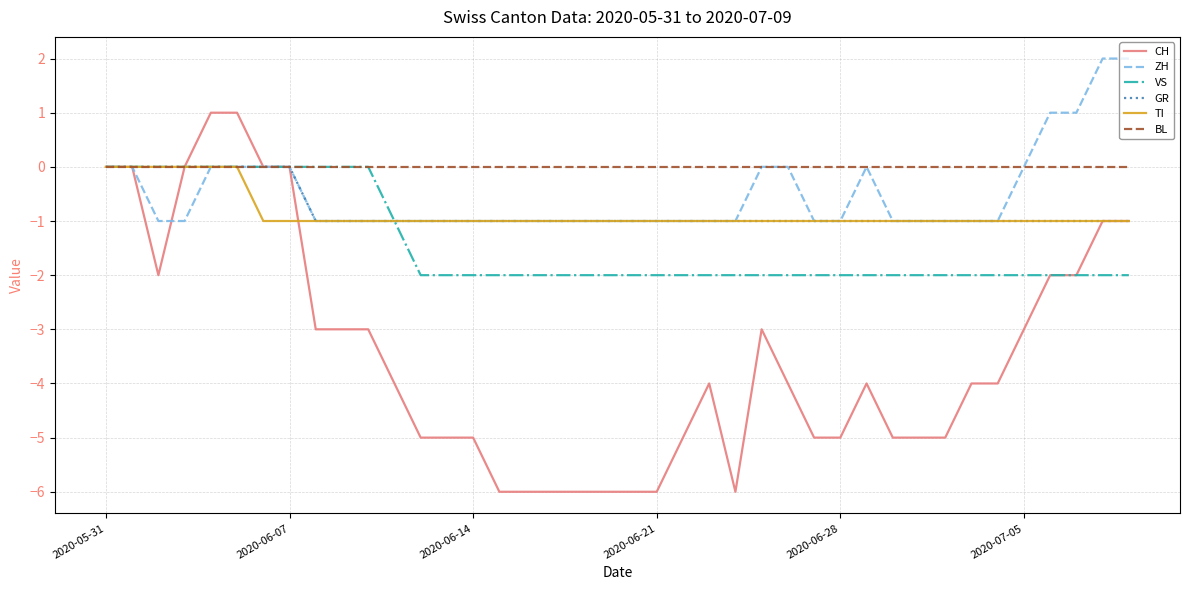

What is the difference between the maximum and minimum values in the ZH series?

3